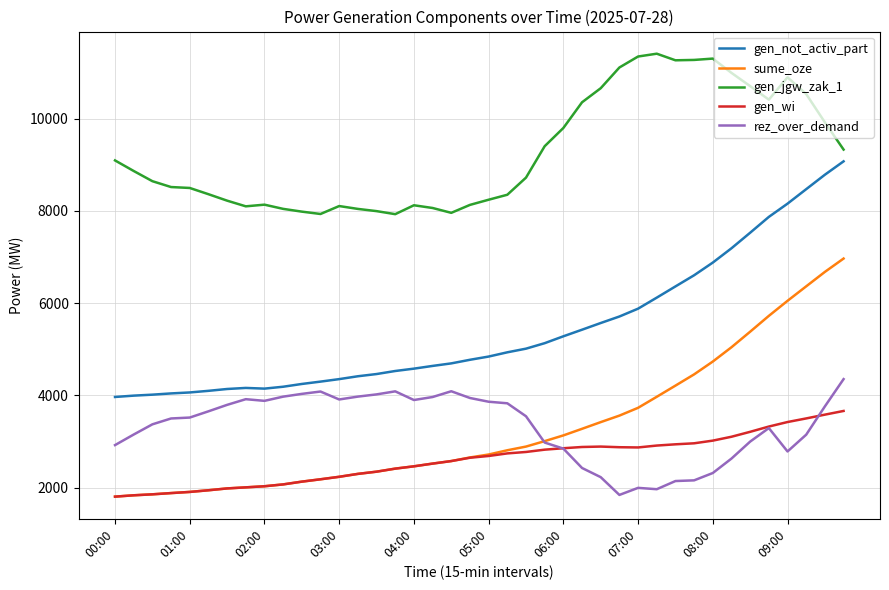

What is the maximum value for rez_over_demand?

4355